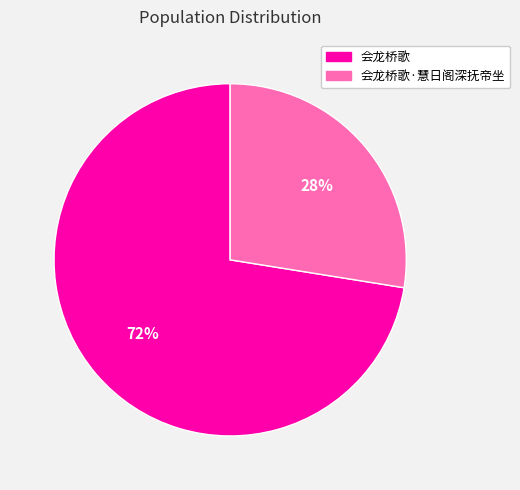

What is the largest slice in the pie chart?

会龙桥歌